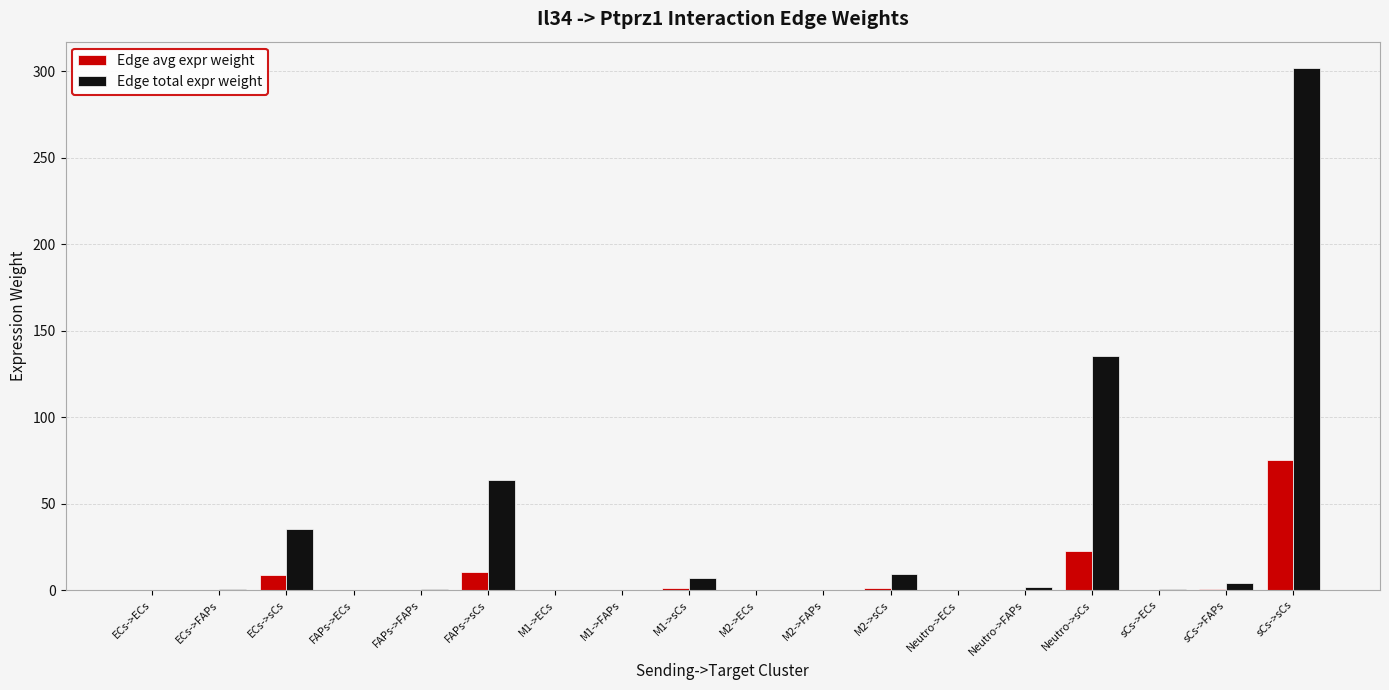

Which series changed the most between M2->FAPs and sCs->sCs?

Edge total expr weight